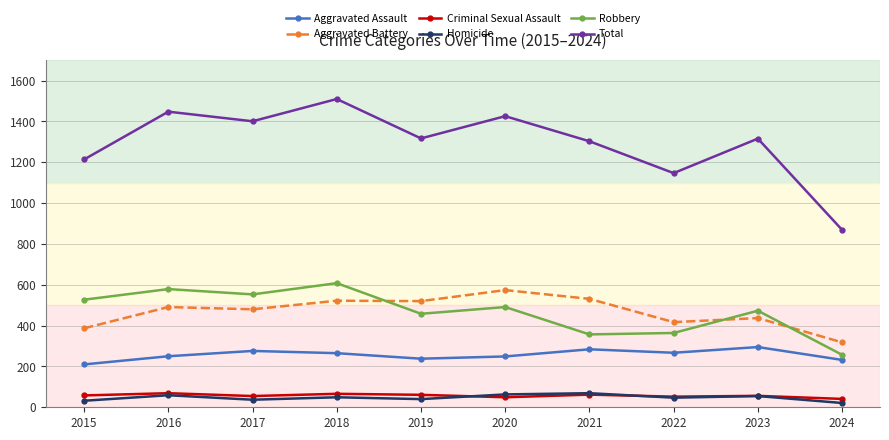

In Total, how many points are lower than both neighbors (excluding endpoints)?

3